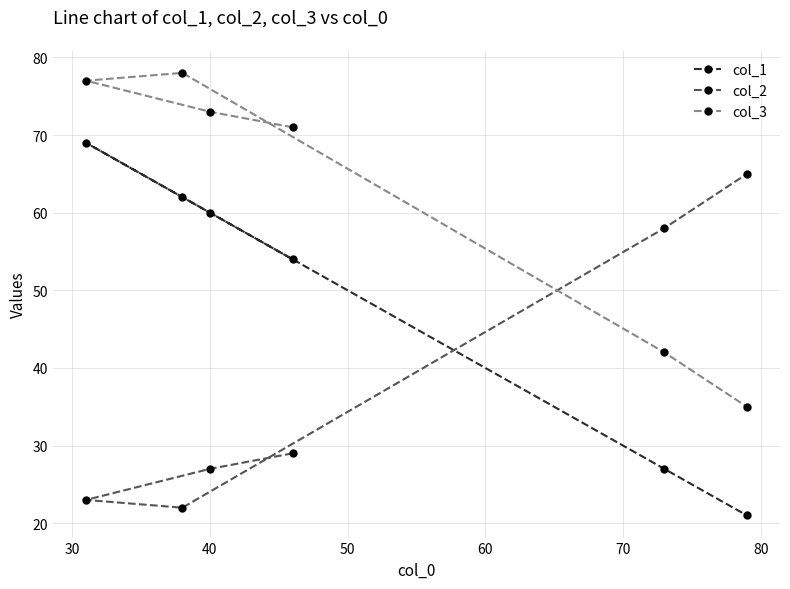

Rank the series by their average value, from lowest to highest.

col_2, col_1, col_3